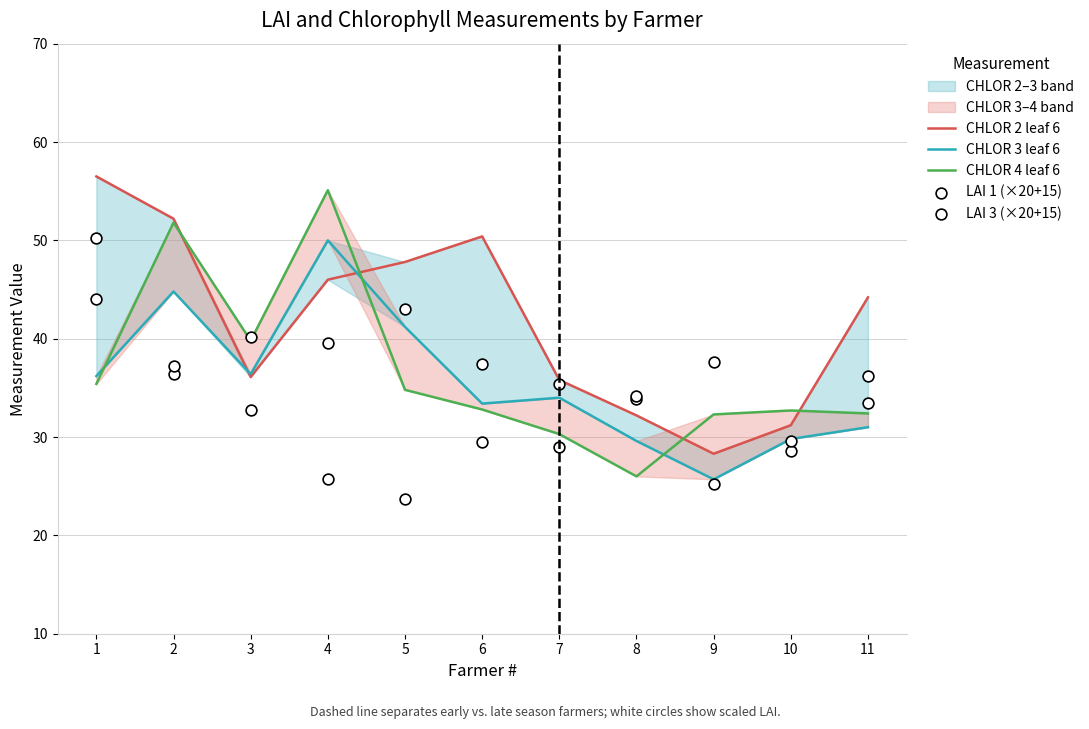

Which series has the widest spread of Y values?

CHLOR 4 leaf 6